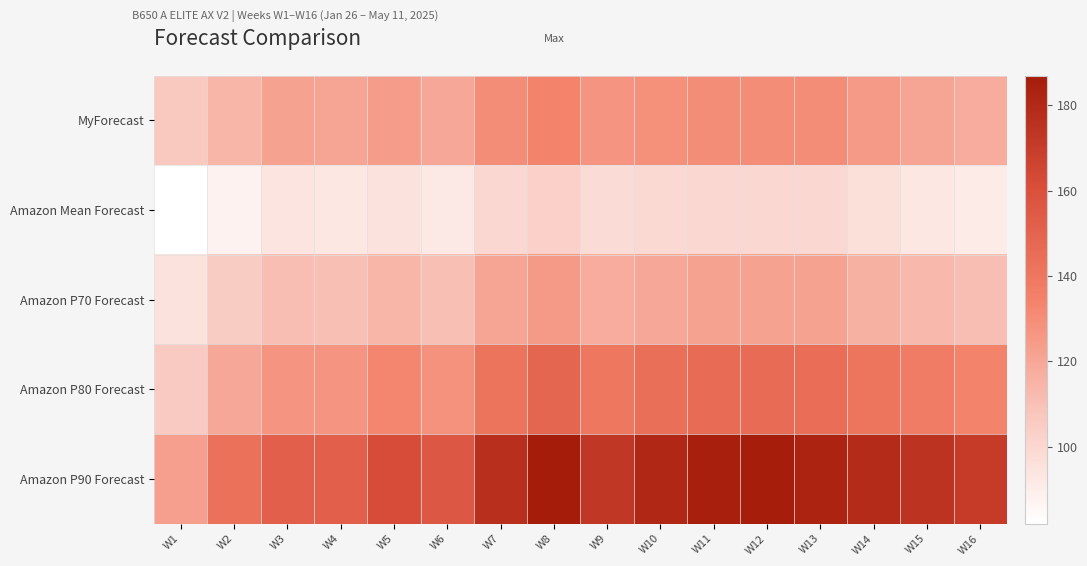

Reading right to left, transcribe all the data shown in this chart.

MyForecast: W16=118	W15=121	W14=125	W13=130	W12=130	W11=130	W10=129	W9=127	W8=134	W7=130	W6=120	W5=124	W4=121	W3=122	W2=114	W1=107
Amazon Mean Forecast: W16=91	W15=93	W14=96	W13=100	W12=100	W11=100	W10=99	W9=98	W8=103	W7=100	W6=92	W5=95	W4=93	W3=94	W2=88	W1=82
Amazon P70 Forecast: W16=111	W15=113	W14=116	W13=122	W12=122	W11=122	W10=120	W9=118	W8=125	W7=121	W6=110	W5=114	W4=110	W3=111	W2=105	W1=95
Amazon P80 Forecast: W16=134	W15=137	W14=141	W13=145	W12=146	W11=146	W10=144	W9=140	W8=149	W7=142	W6=128	W5=133	W4=127	W3=127	W2=120	W1=106
Amazon P90 Forecast: W16=171	W15=175	W14=179	W13=183	W12=186	W11=185	W10=181	W9=173	W8=187	W7=177	W6=156	W5=162	W4=152	W3=152	W2=143	W1=123